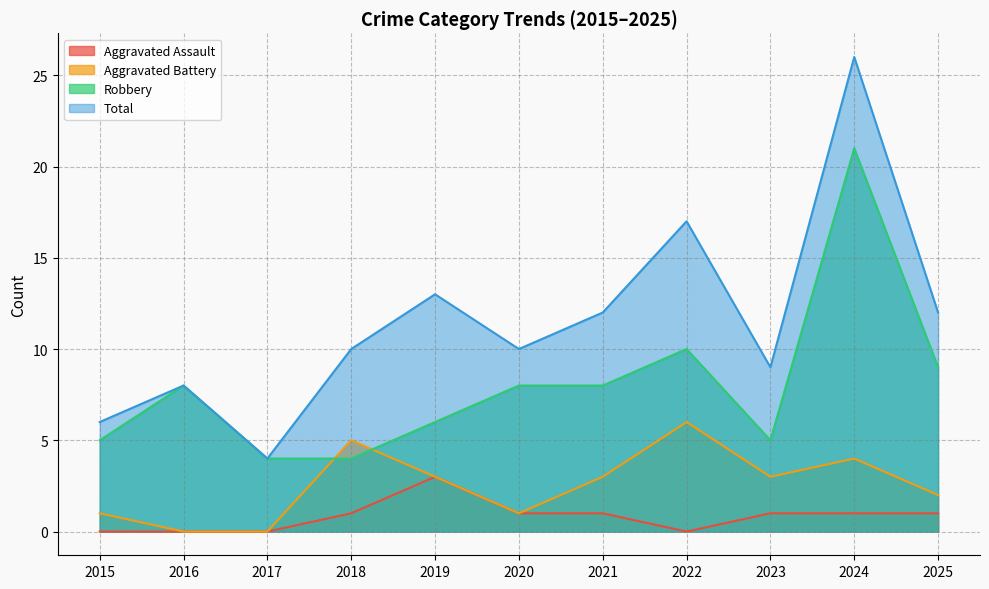

Where do Robbery and Aggravated Battery first cross each other?

2017 and 2018